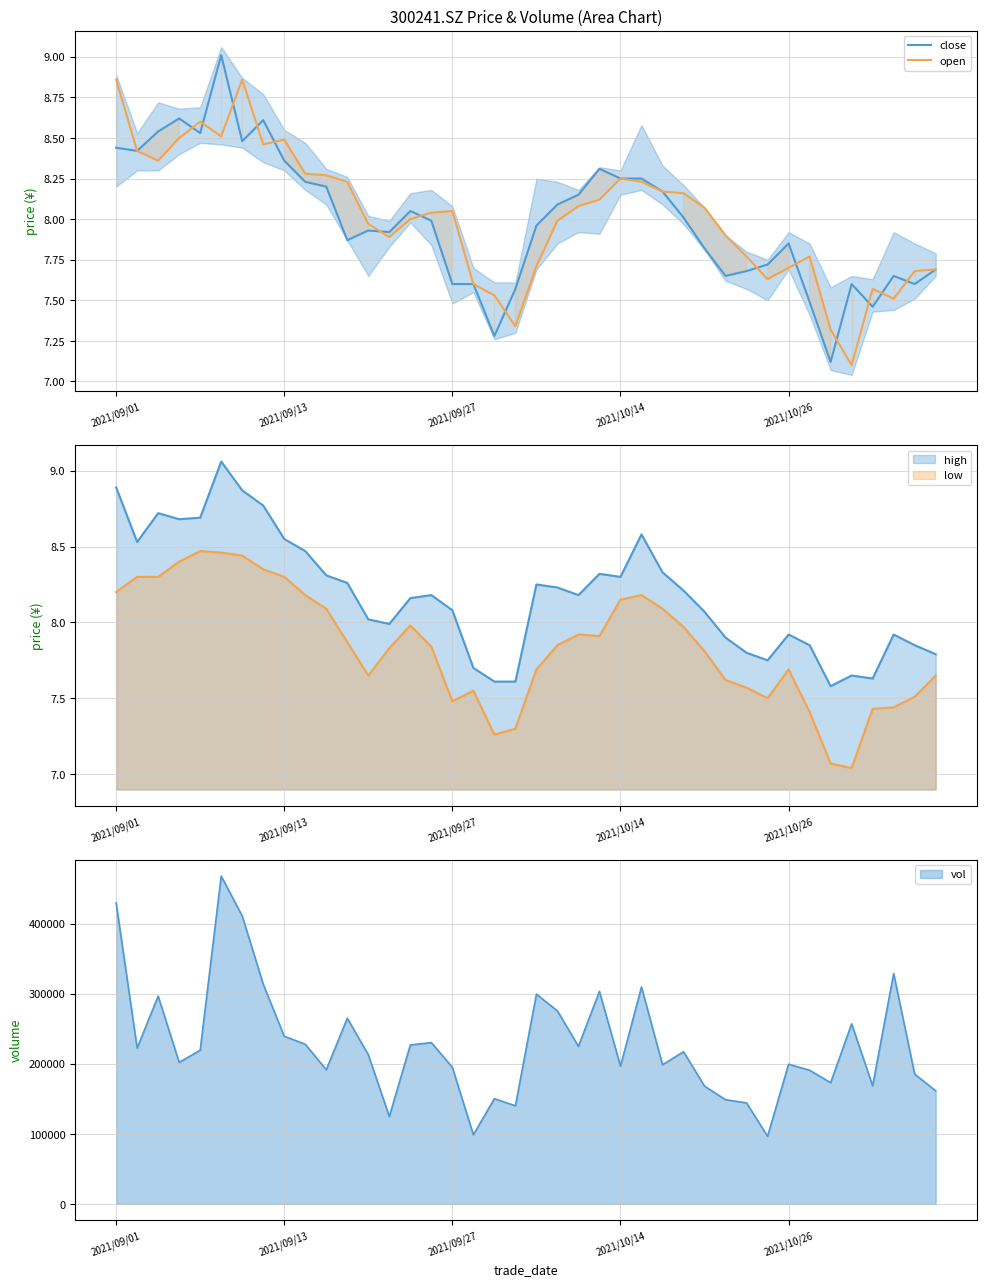

What is the maximum value shown in the chart?

9.0